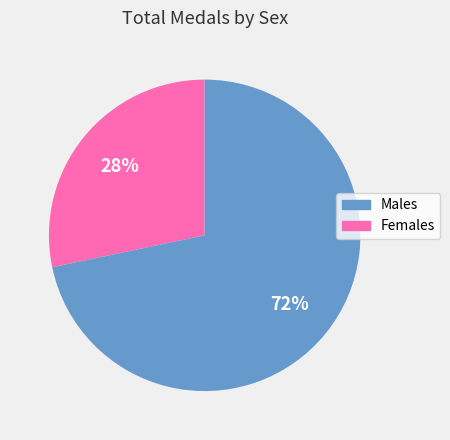

Is there any slice that represents more than half of the pie?

Yes